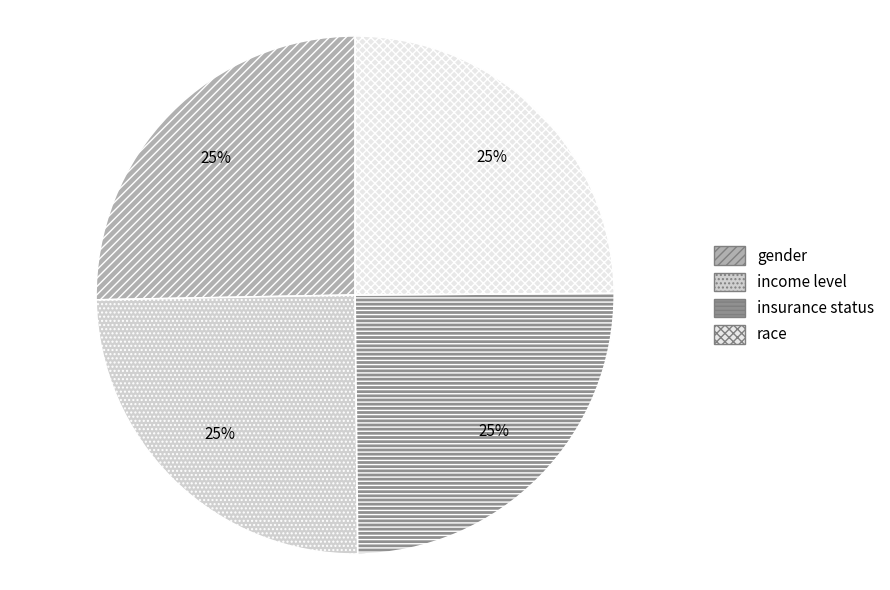

Count the number of slices in the pie.

4